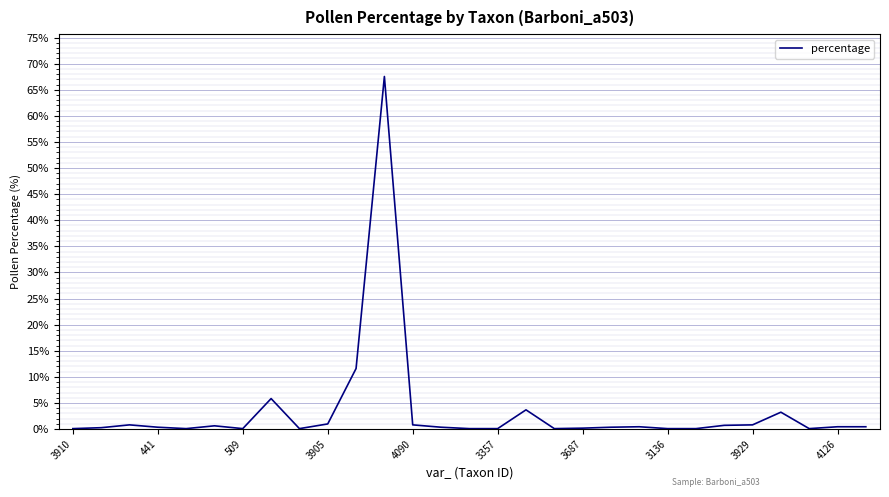

What is the difference between the maximum and minimum values?

67.4